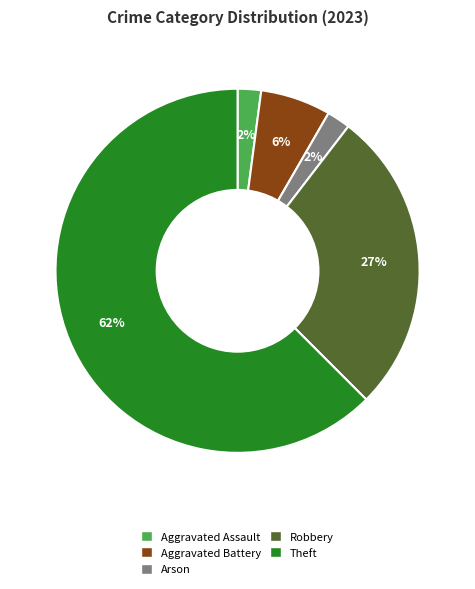

Count the number of slices in the pie.

5